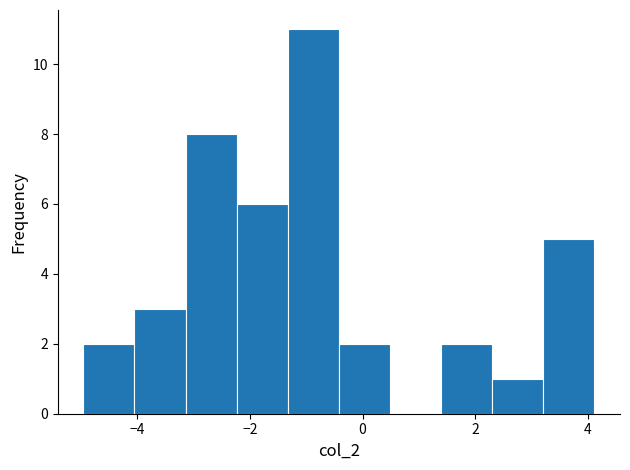

What is the height of the bar covering -3.2 to -2.2 on the x-axis? Neither the bar edges nor the heights are printed on the chart, so give them approximately, as read against the axes.

8